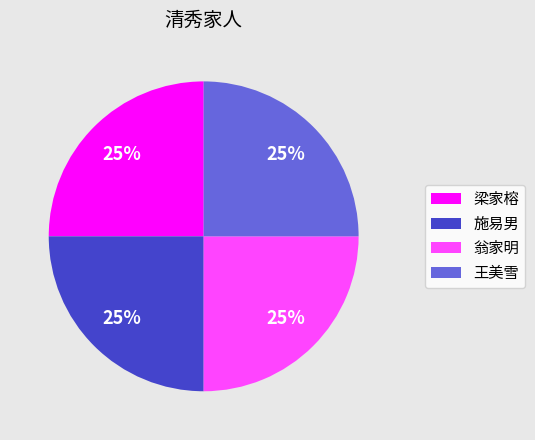

Does any single category account for the majority?

No